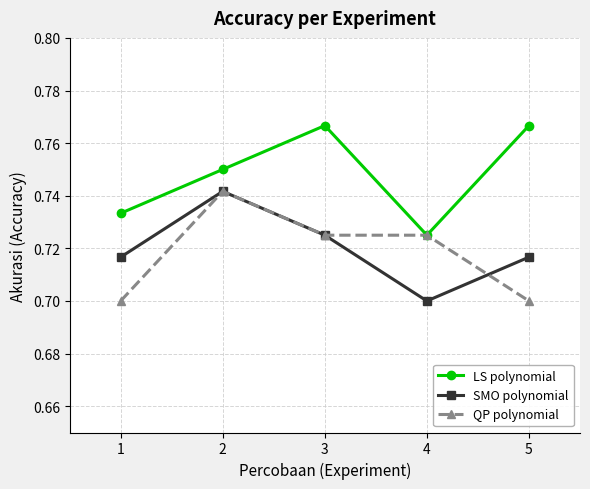

How many LS polynomial values are between 0 and 1?

5